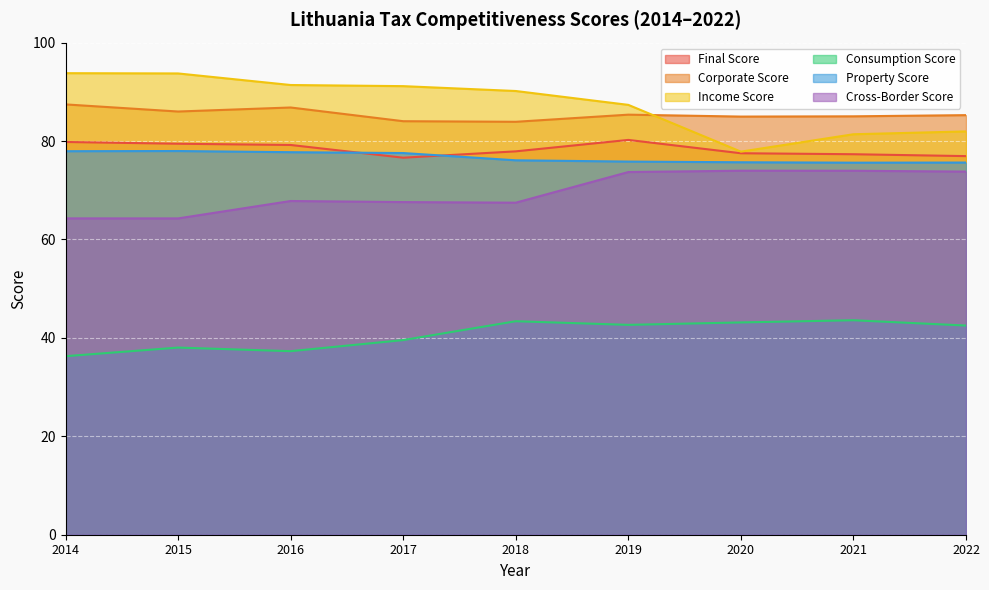

How many values in the Final Score series are below 77?

2